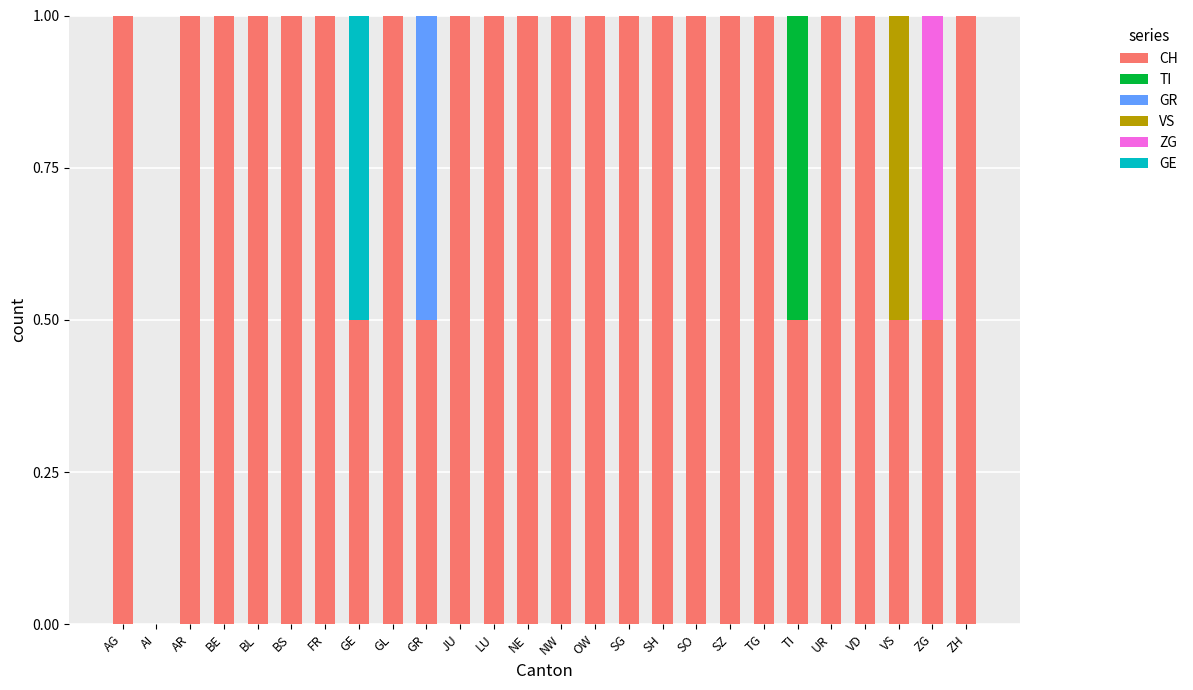

What is the maximum value for CH?

1.0